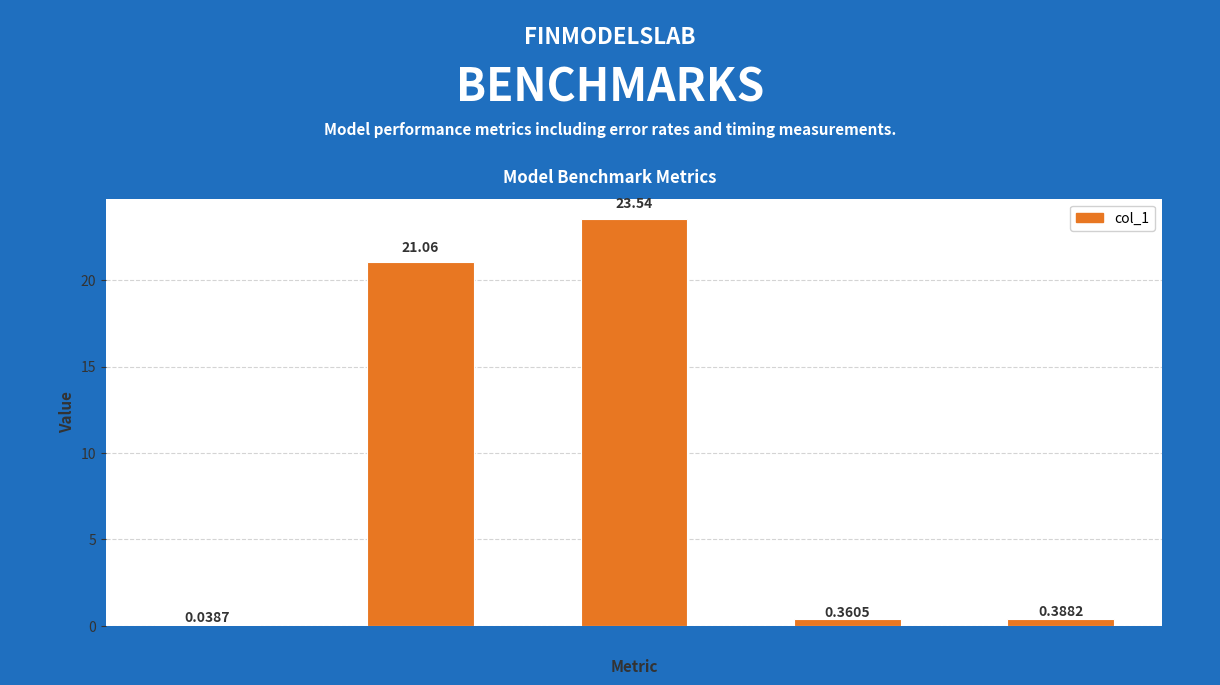

What is the sum of all values?

45.4